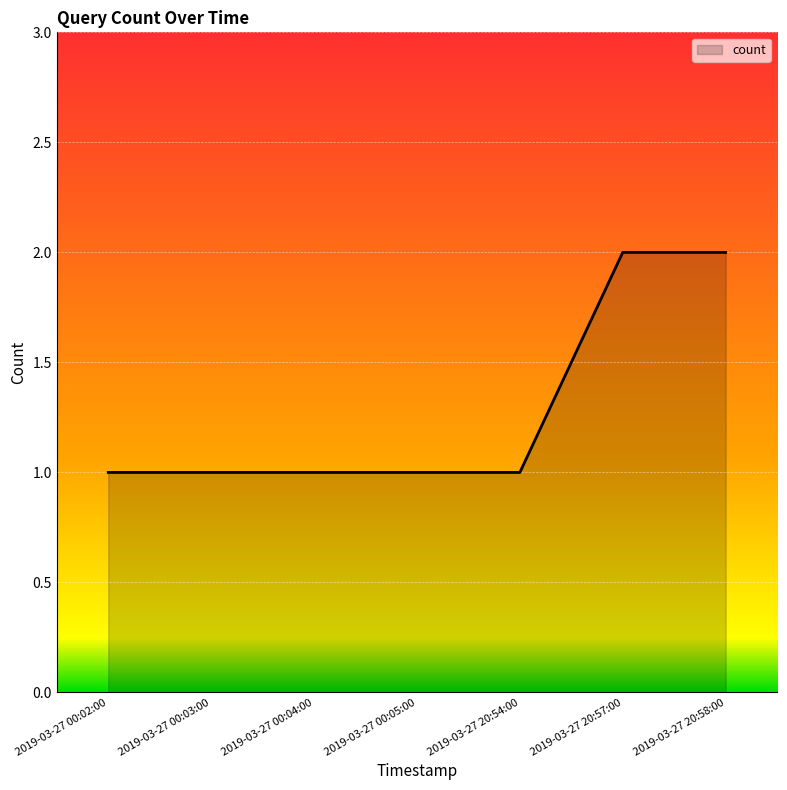

Does the chart display data point markers on the line(s)?

No